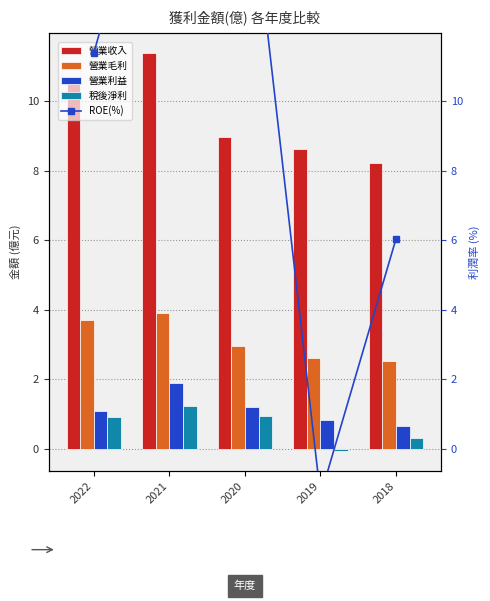

At how many categories does at least one series exceed 1?

5